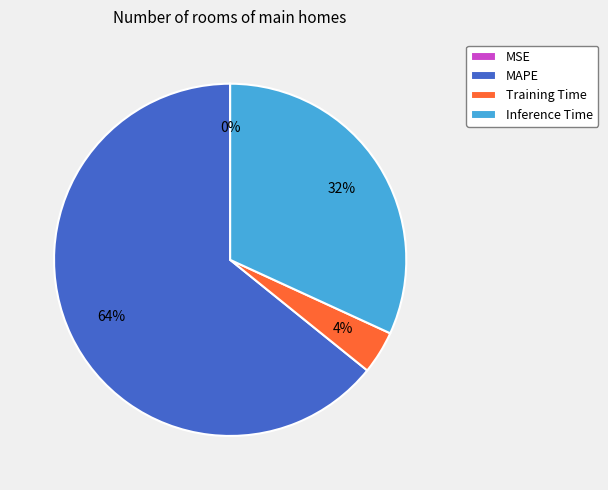

The Inference Time slice represents 32% of the pie. True or false?

True